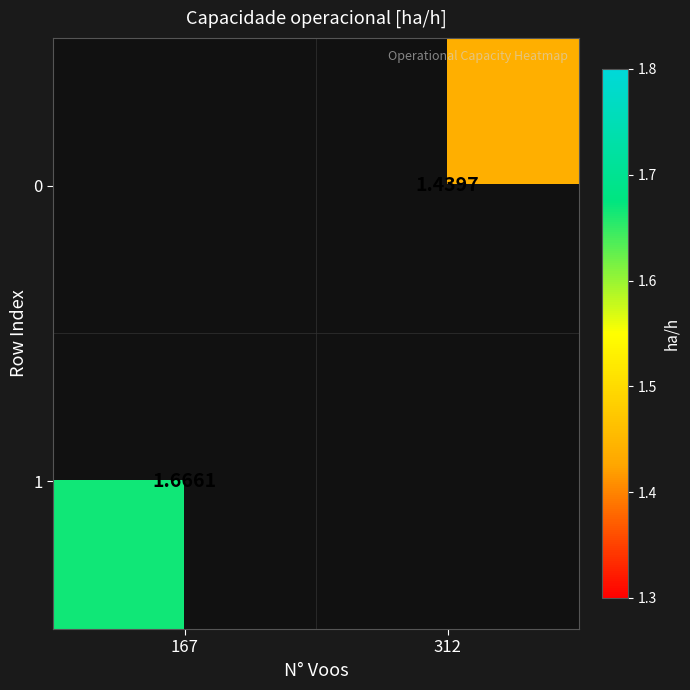

Where does the 0 series first go above 1?

312